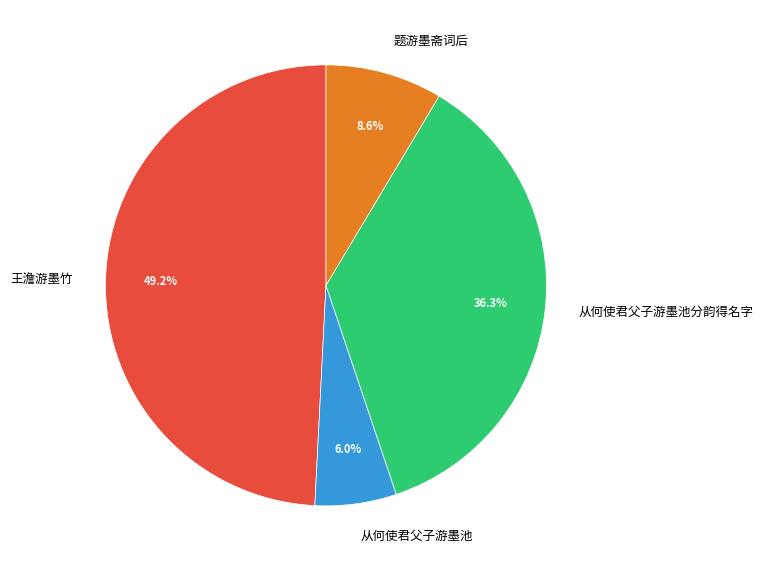

Approximately how many times larger is the value at 王澹游墨竹 compared to 从何使君父子游墨池分韵得名字?

1.4